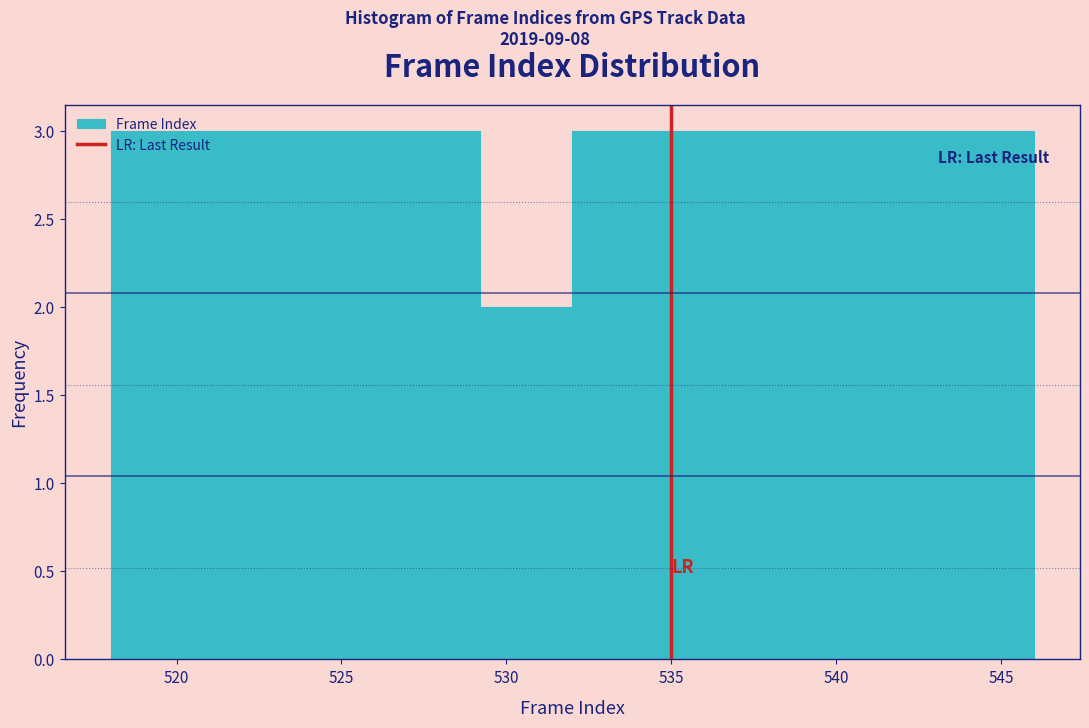

Reading left to right, list every bar in this chart as the range it spans on the x-axis followed by its height. Neither the bar edges nor the heights are printed on the chart, so give them approximately, as read against the axes.

518.0 to 520.8: 3
520.8 to 523.6: 3
523.6 to 526.4: 3
526.4 to 529.2: 3
529.2 to 532.0: 2
532.0 to 534.8: 3
534.8 to 537.6: 3
537.6 to 540.4: 3
540.4 to 543.2: 3
543.2 to 546.0: 3